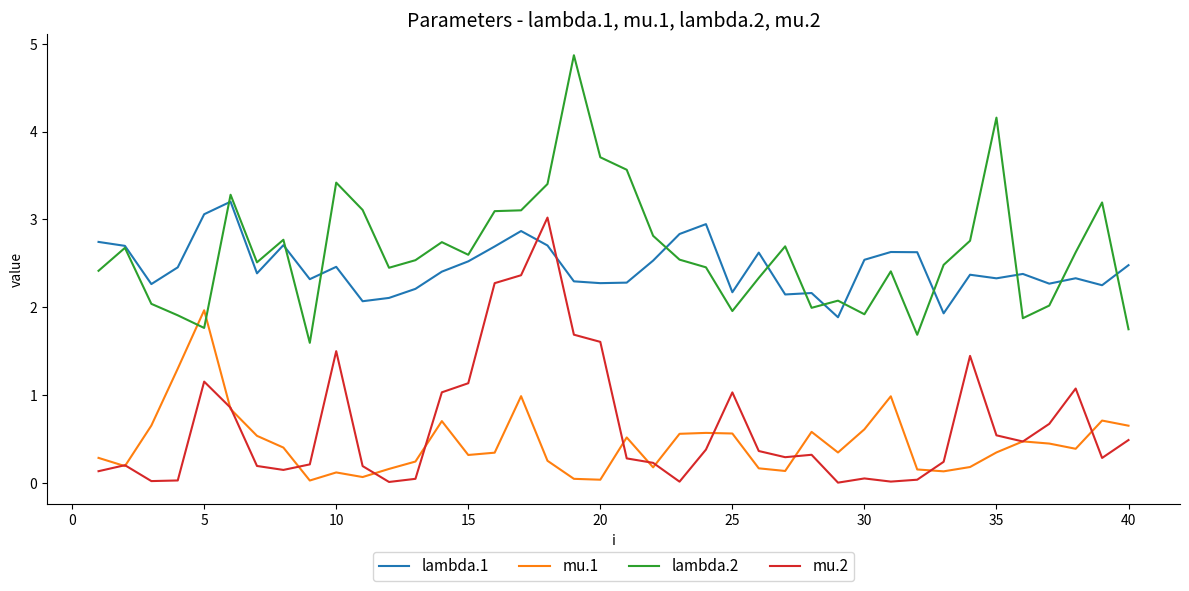

What is the average value of the lambda.1 series?

2.5